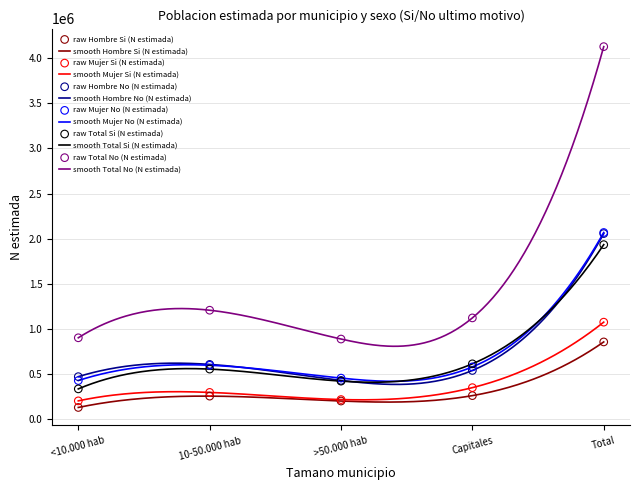

Is the value of Mujer No (N estimada) at Total greater than the value of Hombre No (N estimada) at Capitales?

Yes